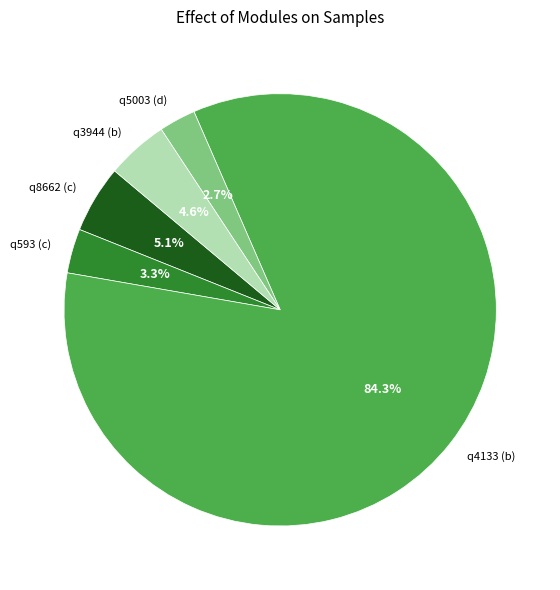

How many slices are in this pie chart?

5